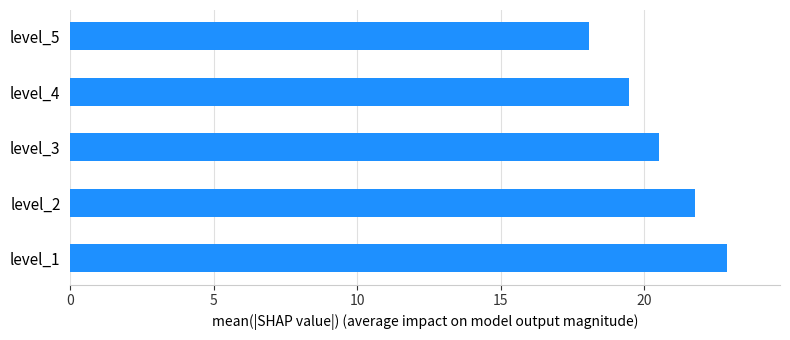

Reading top to bottom, list all the values displayed in this chart.

level_5=18.1	level_4=19.5	level_3=20.5	level_2=21.8	level_1=22.9